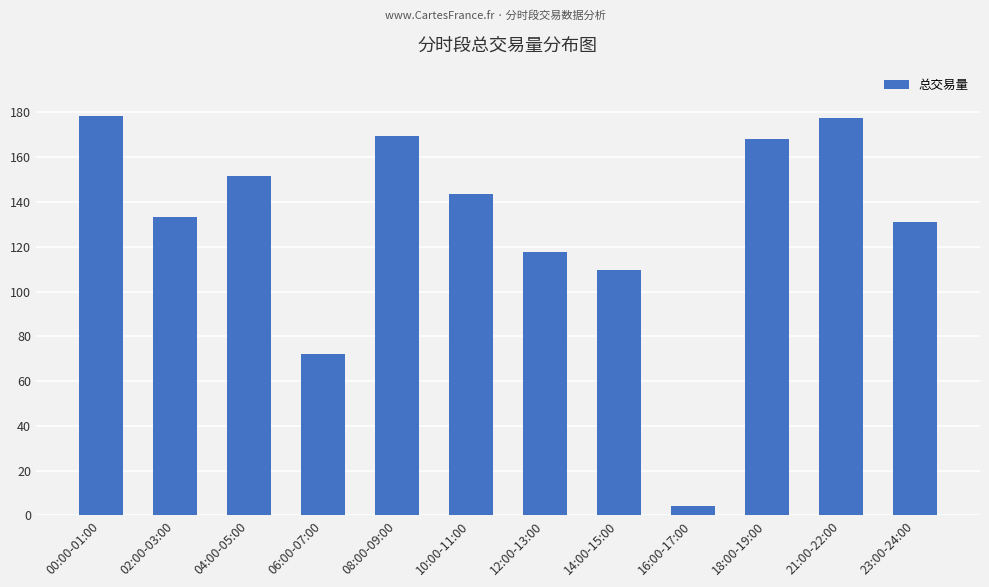

What is the label of the 3rd bar from the right?

18:00-19:00